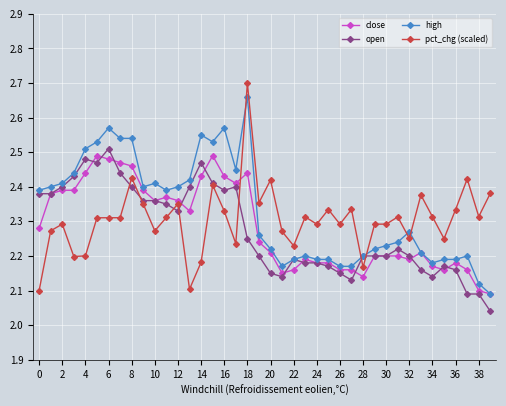

What is the sum of all open values?

91.0